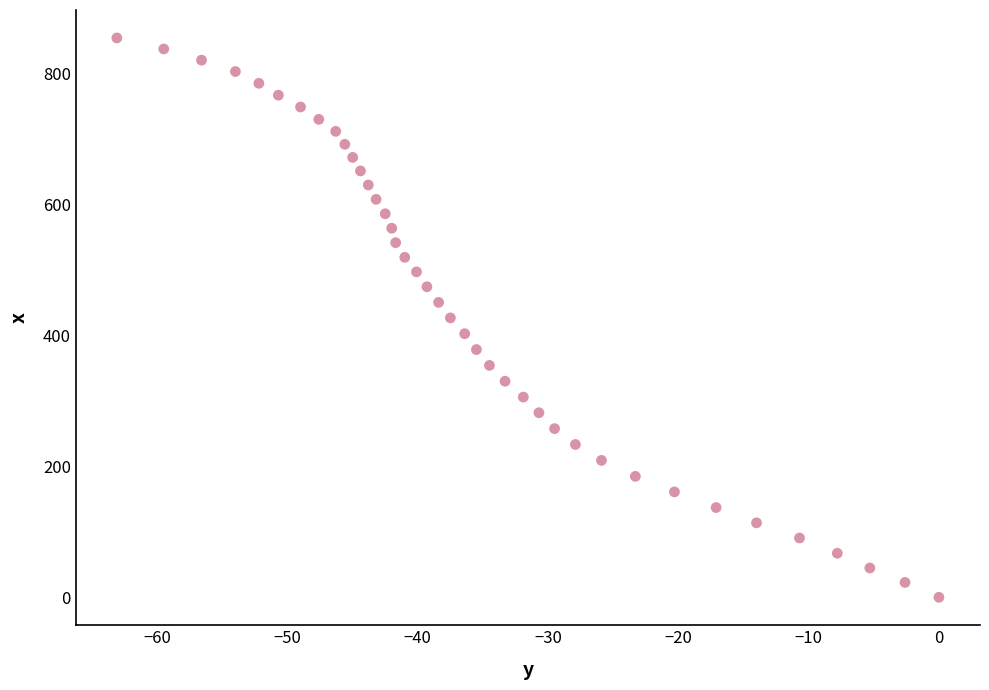

What is the range of X values (max minus min)?

63.1